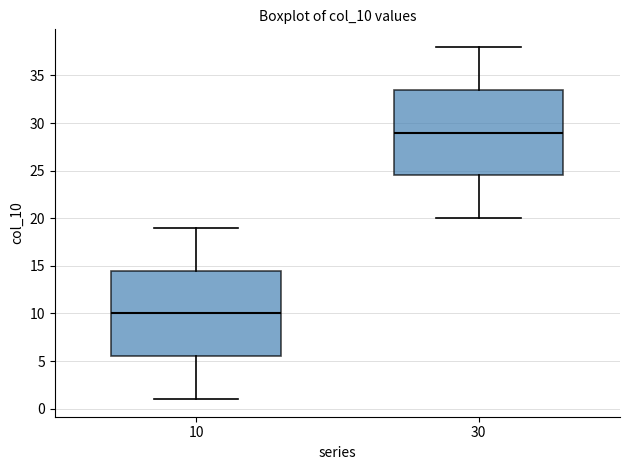

Where does the median line of the box at x = 10 sit on the y-axis? The values are not printed on the chart, so give them approximately, as read against the axis.

10.0